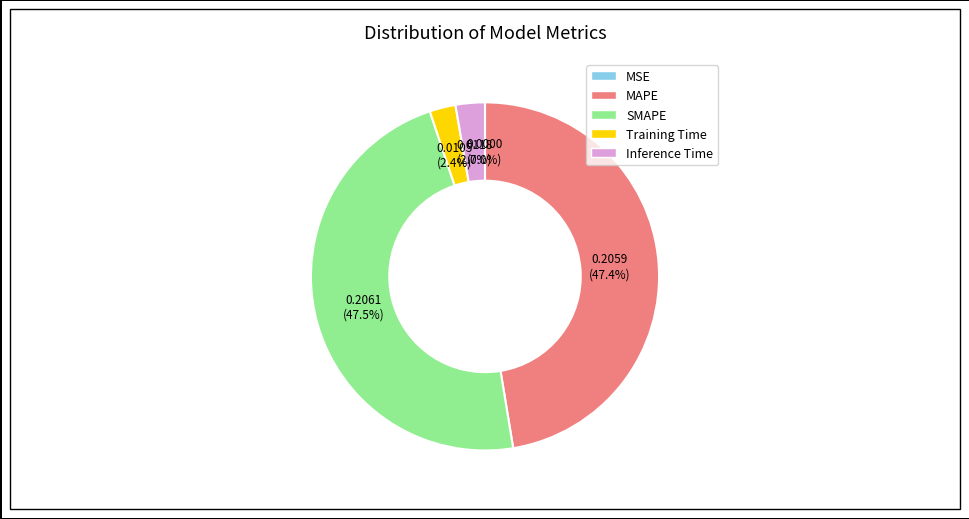

Is it true that Training Time is 2% of the pie?

True